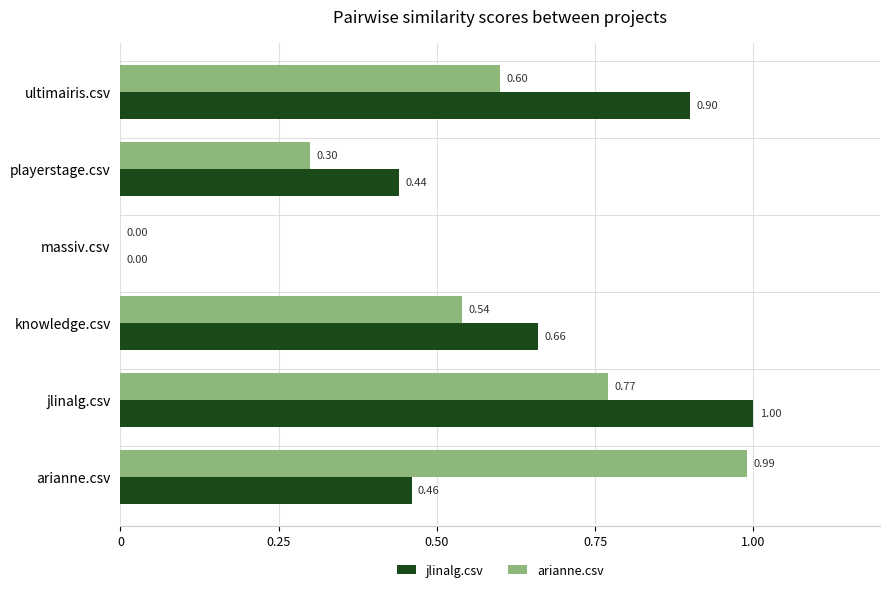

Which series changed the most between arianne.csv and ultimairis.csv?

jlinalg.csv